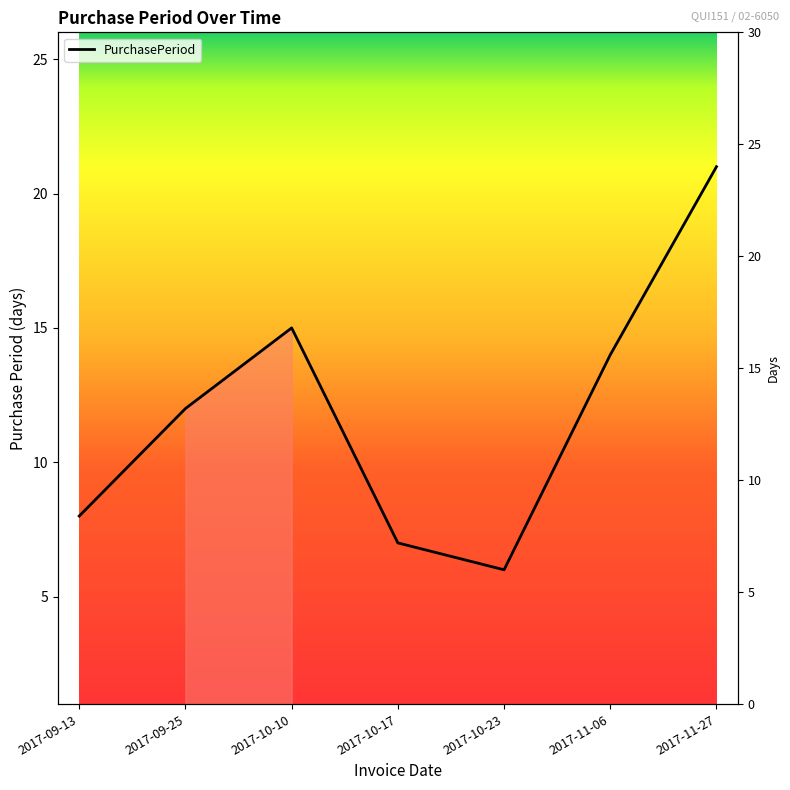

Does the chart display data point markers on the line(s)?

No